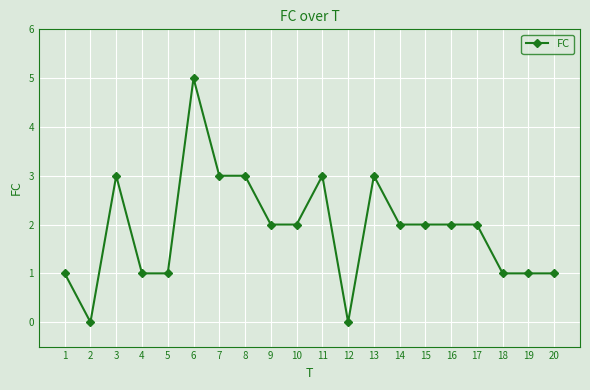

At which category does the chart reach its peak across all series?

6